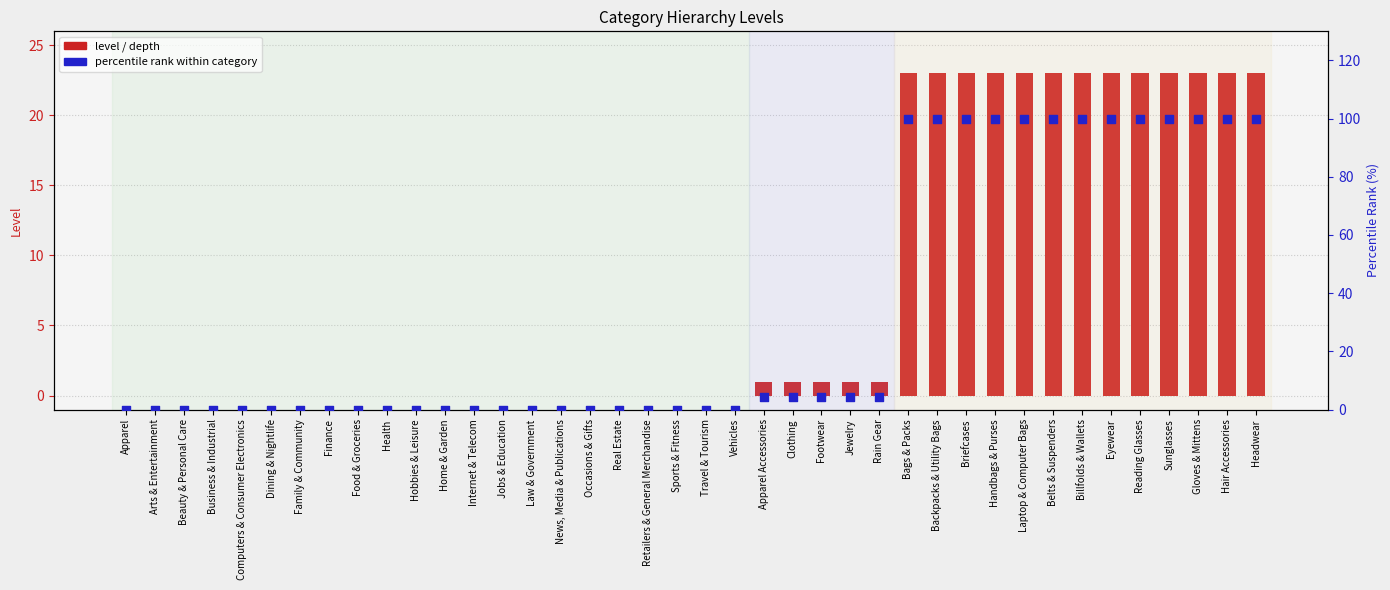

What is the total value across all series at Headwear?

123.0